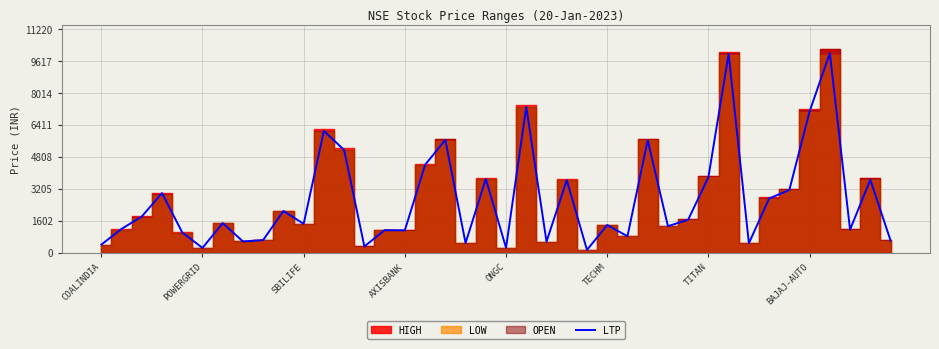

How many lines are shown in the chart?

1